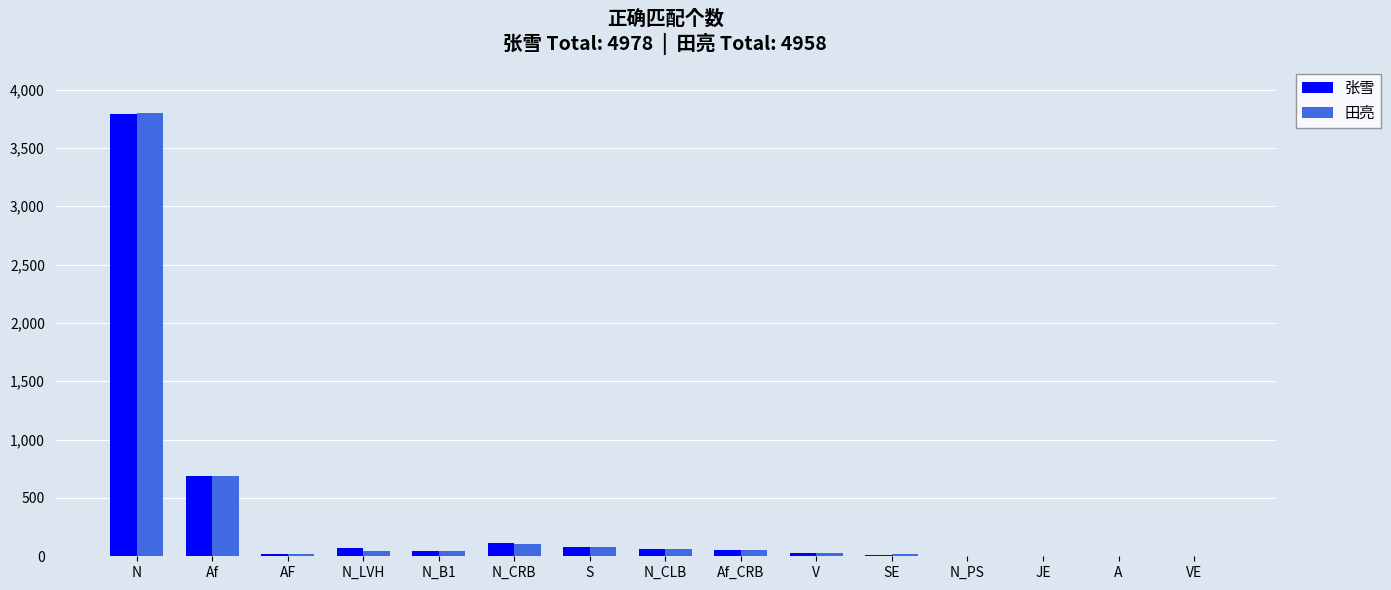

Is it true that 田亮 equals 5247 at N?

False